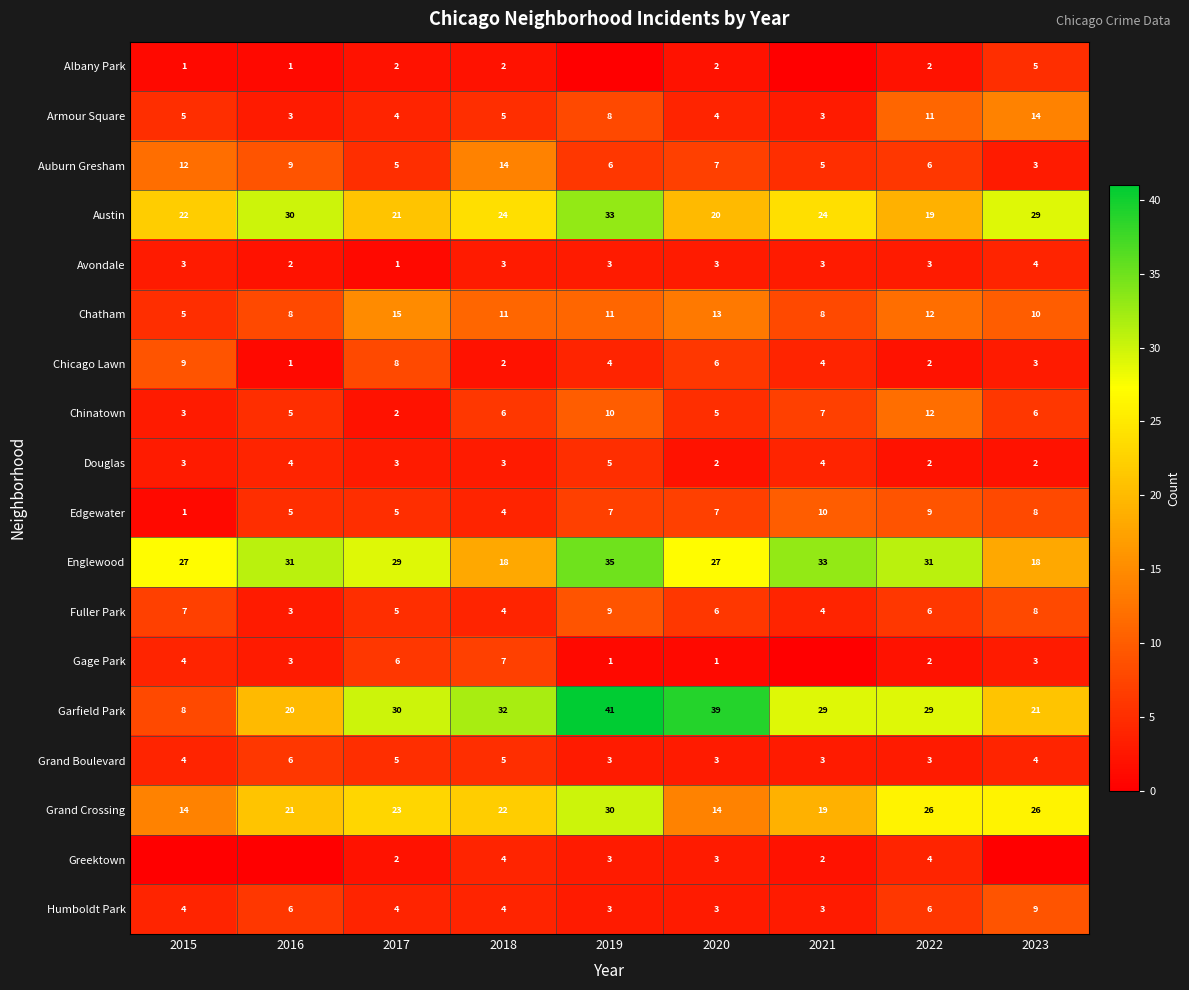

What is the total value across all series at 2017?

170